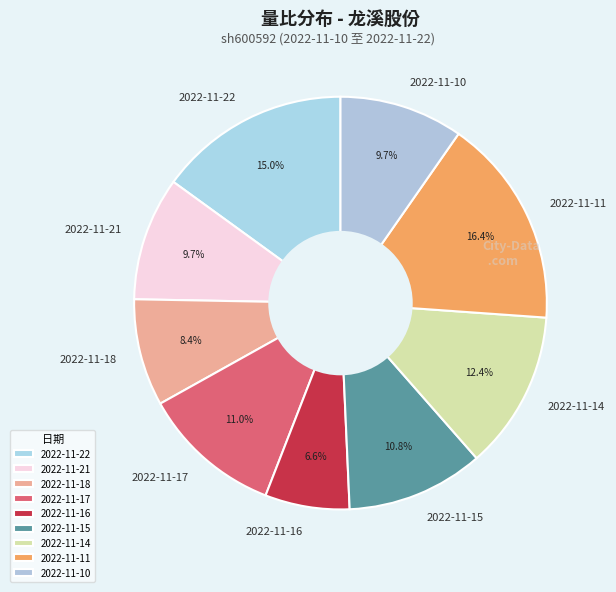

What portion of the pie excludes 2022-11-18?

91.6%